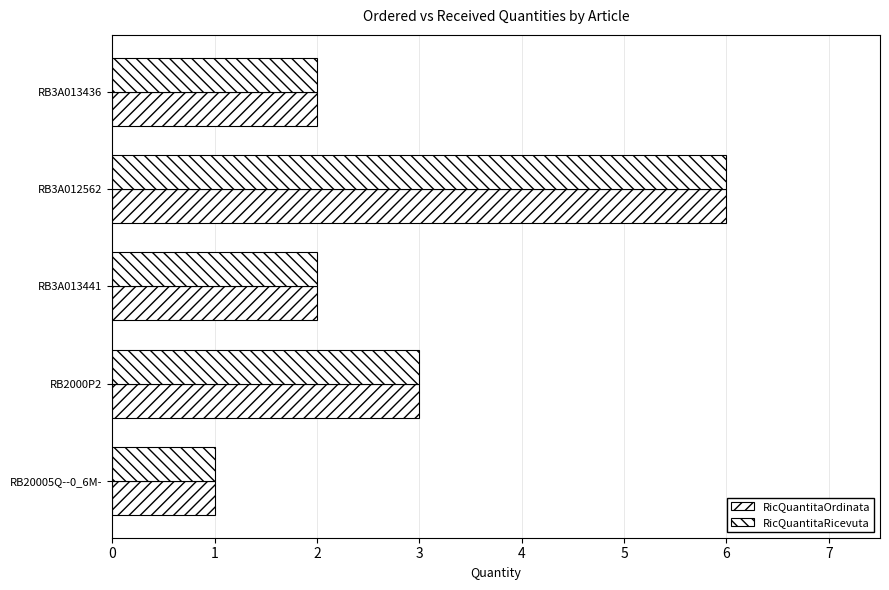

How many series are shown in this chart?

2